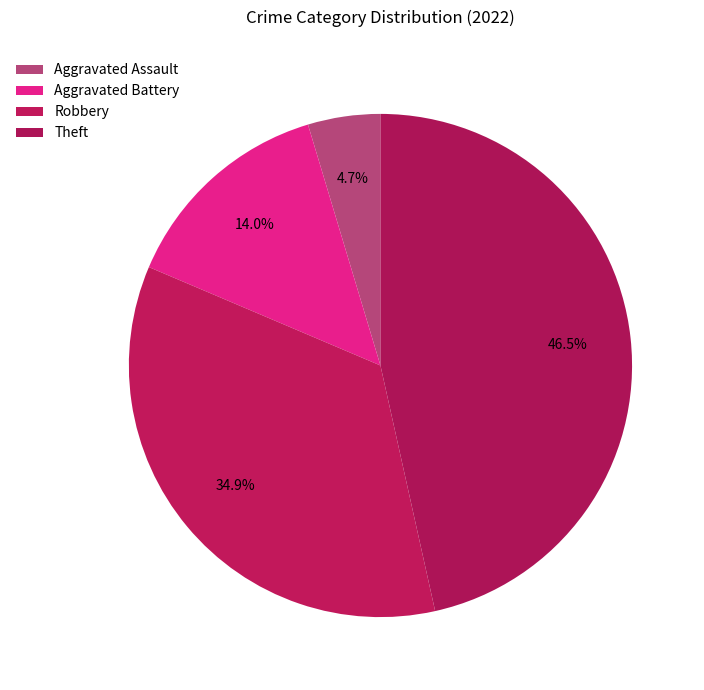

What is the smallest slice in the pie chart?

Aggravated Assault